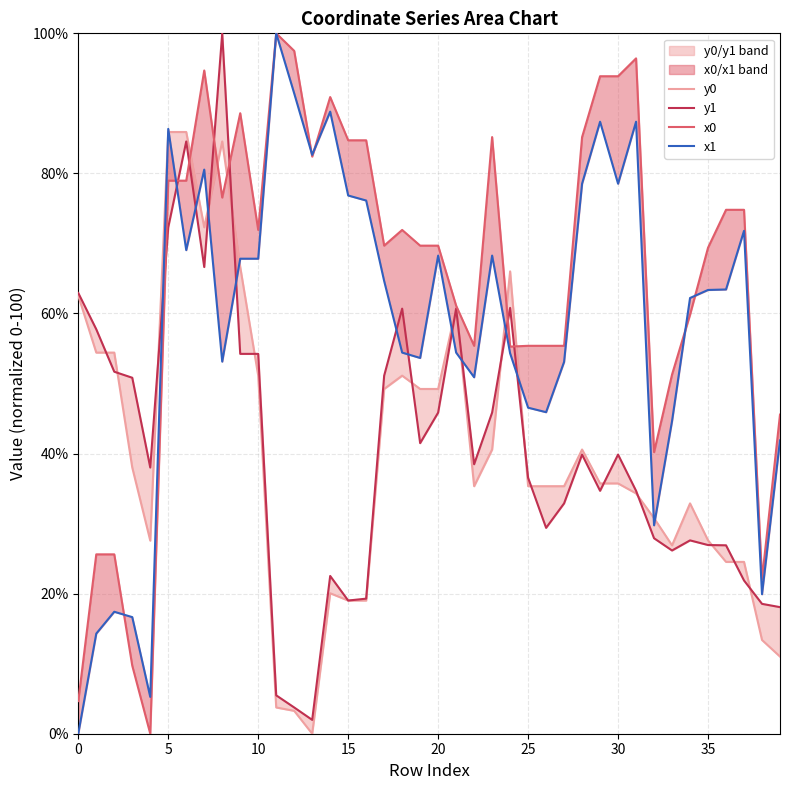

Rank the series by their maximum value, from highest to lowest.

y1, x0, x1, y0